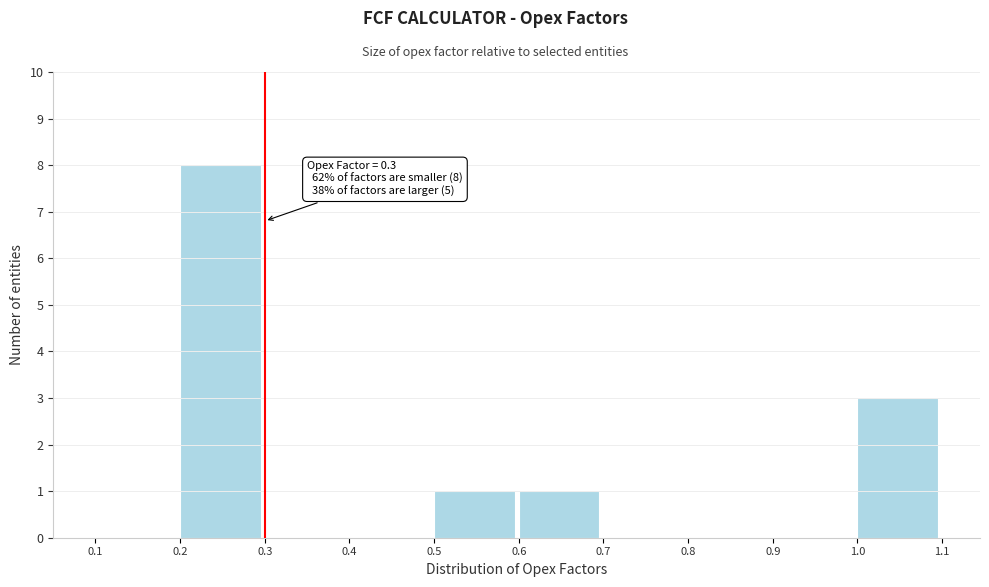

Which range on the x-axis has the tallest bar?

0.2 to 0.3